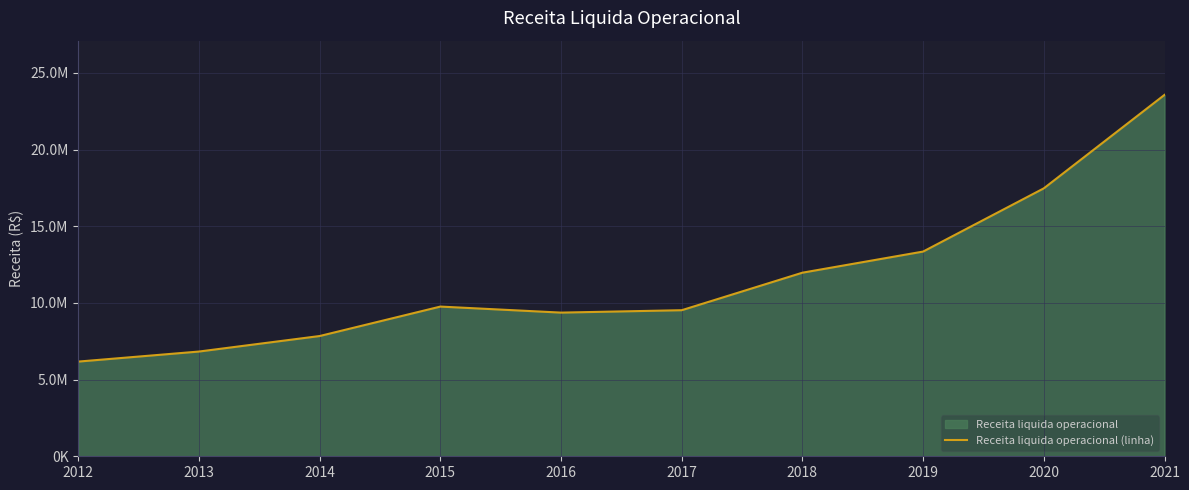

Reading right to left, transcribe all the data shown in this chart.

2021=23563338	2020=17469557	2019=13347434	2018=11970090	2017=9523830	2016=9367008	2015=9760323	2014=7840757	2013=6828896	2012=6173878